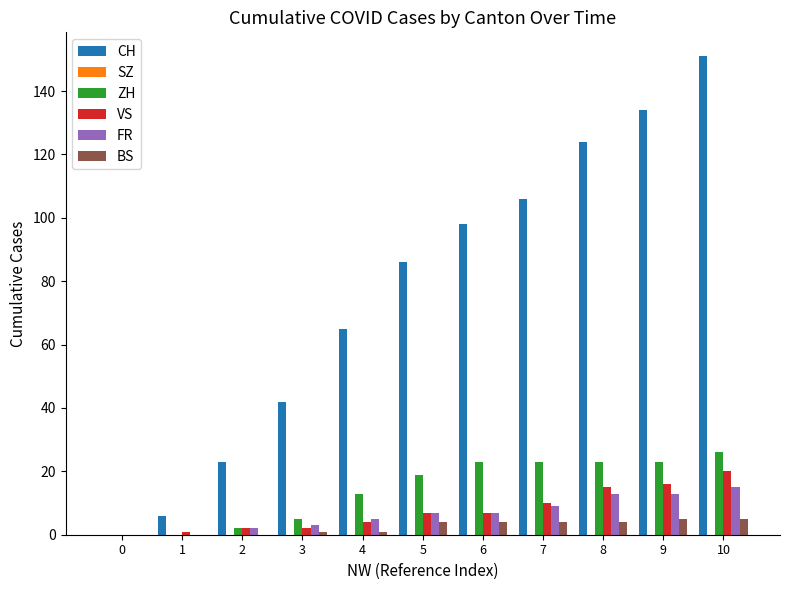

Does the chart contain stacked bars?

No